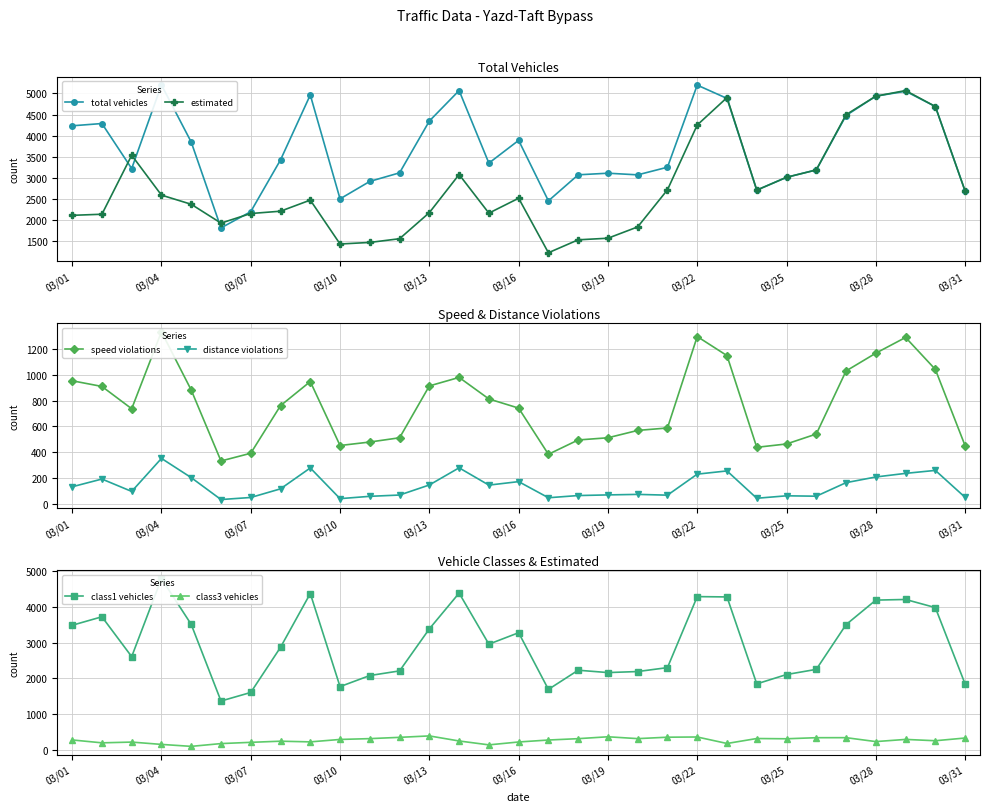

True or false: estimated has more than 0 points higher than both neighbors.

True